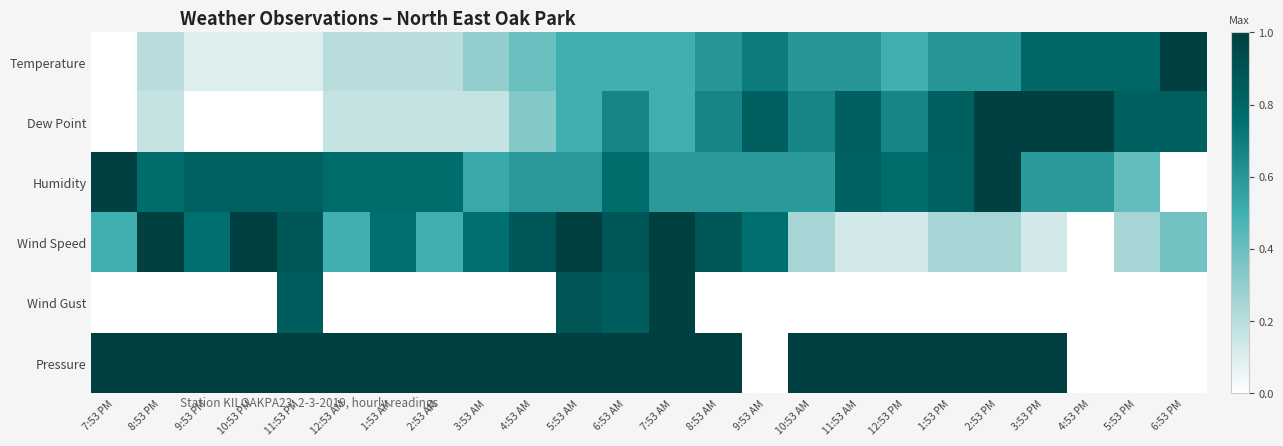

Which series has the widest spread of values?

Temperature